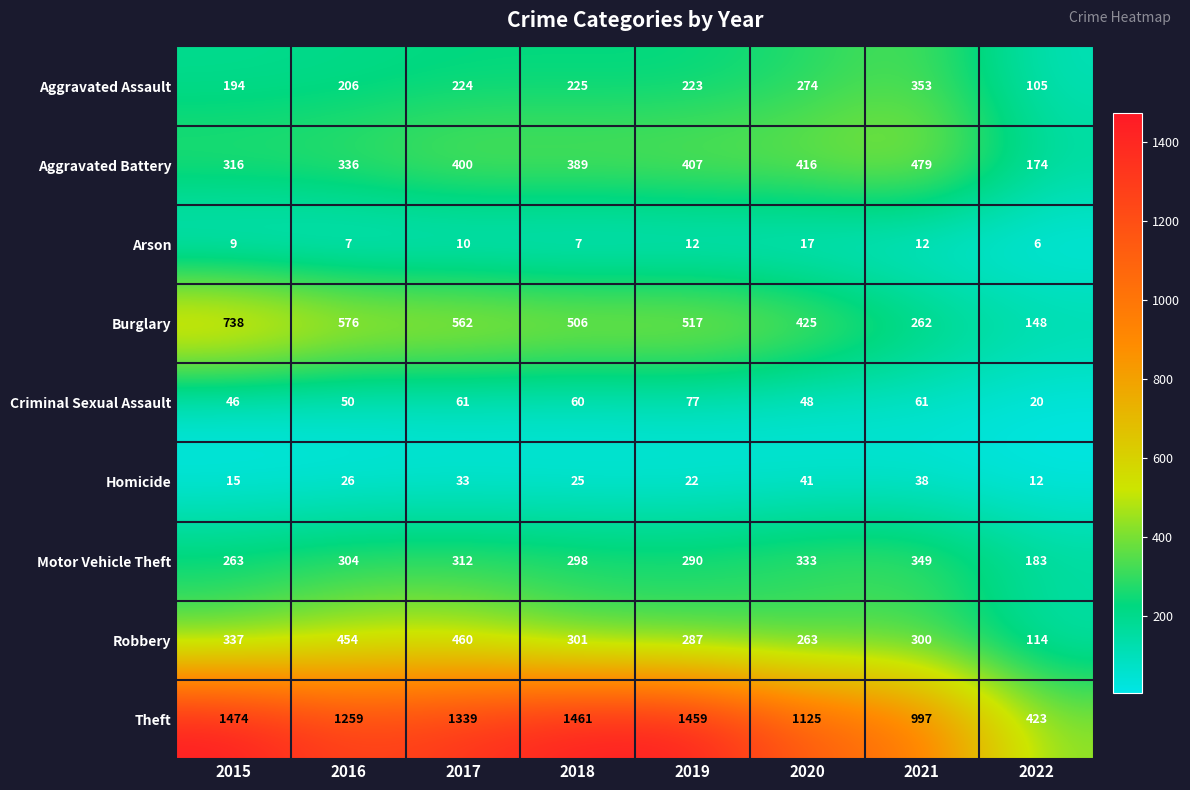

What is the sum of the Burglary values at 2017 and 2016?

1138